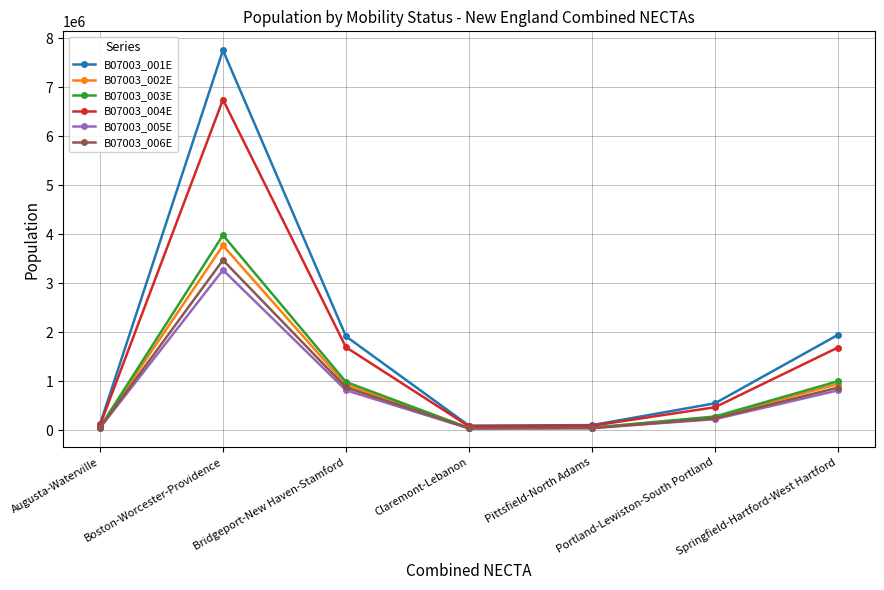

Is the value of B07003_002E at Bridgeport-New Haven-Stamford greater than the value of B07003_006E at Boston-Worcester-Providence?

No